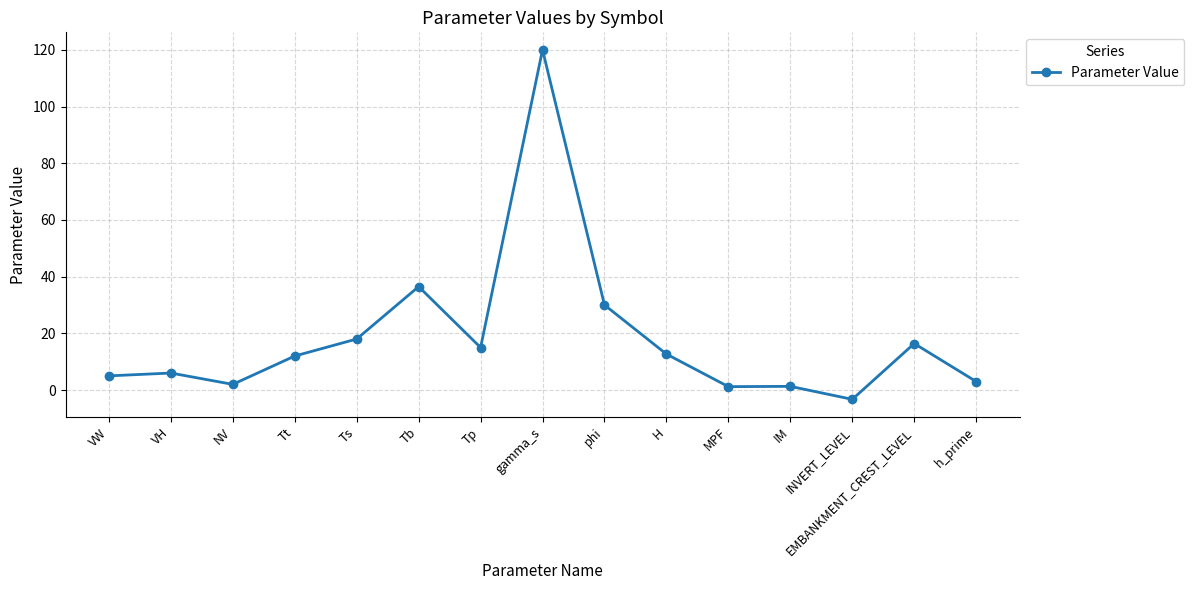

What is the value of the 8th point from the left?

120.0